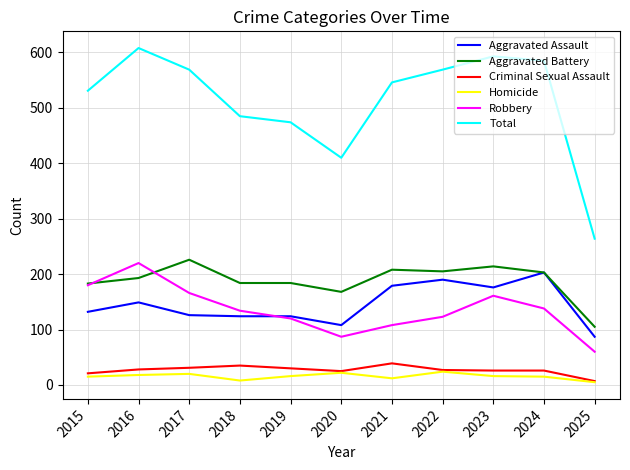

True or false: Aggravated Assault and Homicide intersect in this chart.

False